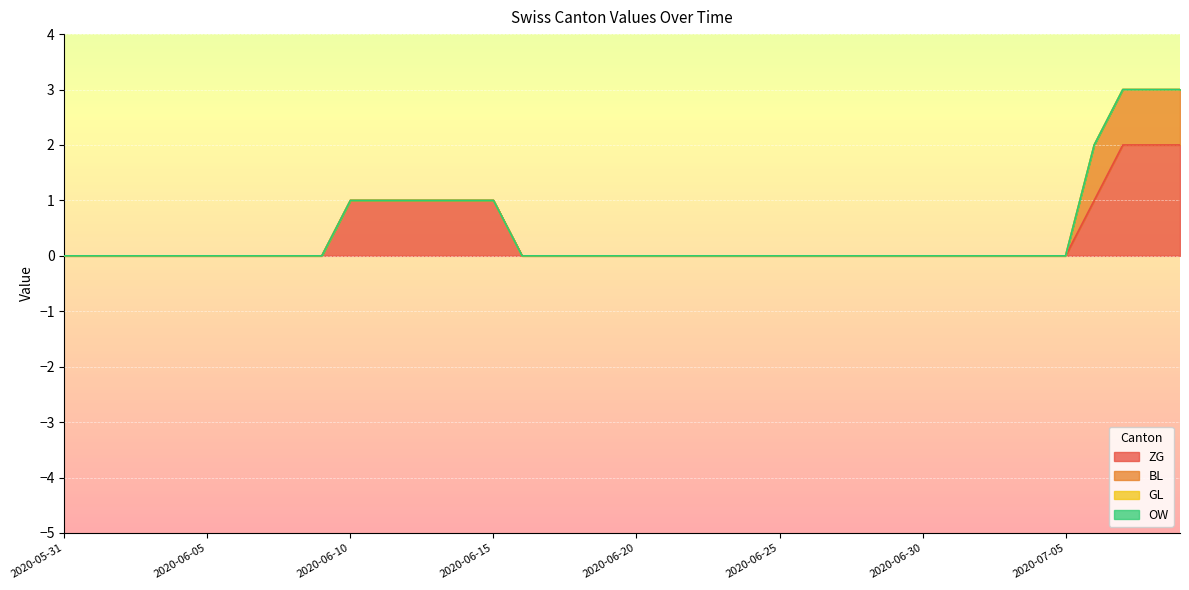

At how many categories does at least one series exceed 1?

3